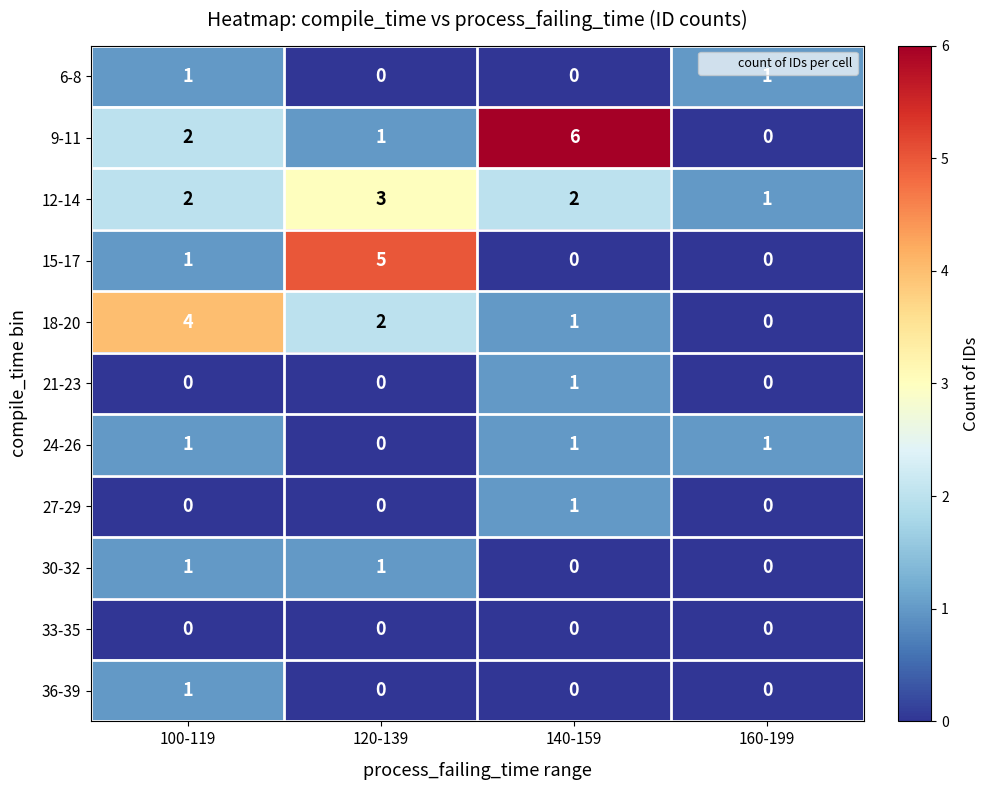

List the labels in order of 18-20 value, largest first.

100-119, 120-139, 140-159, 160-199